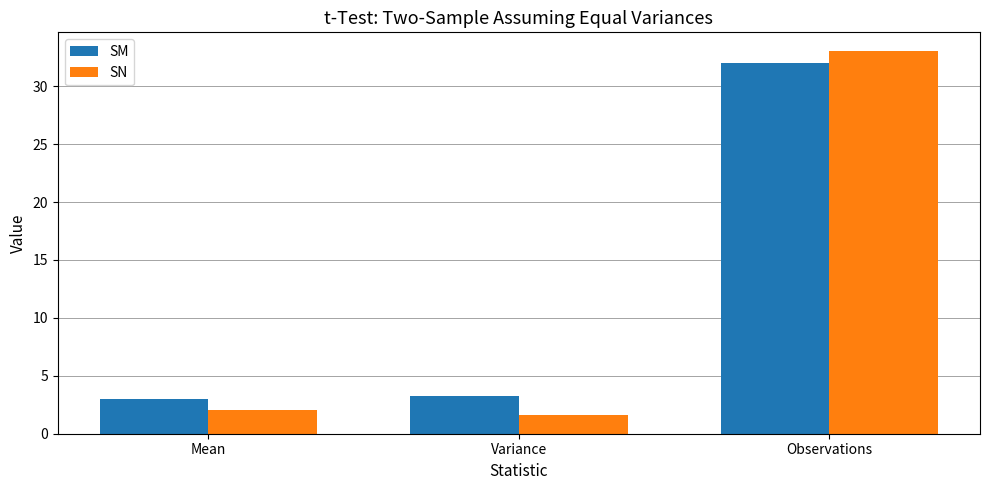

Are the bars grouped side by side (vs. stacked)?

Yes